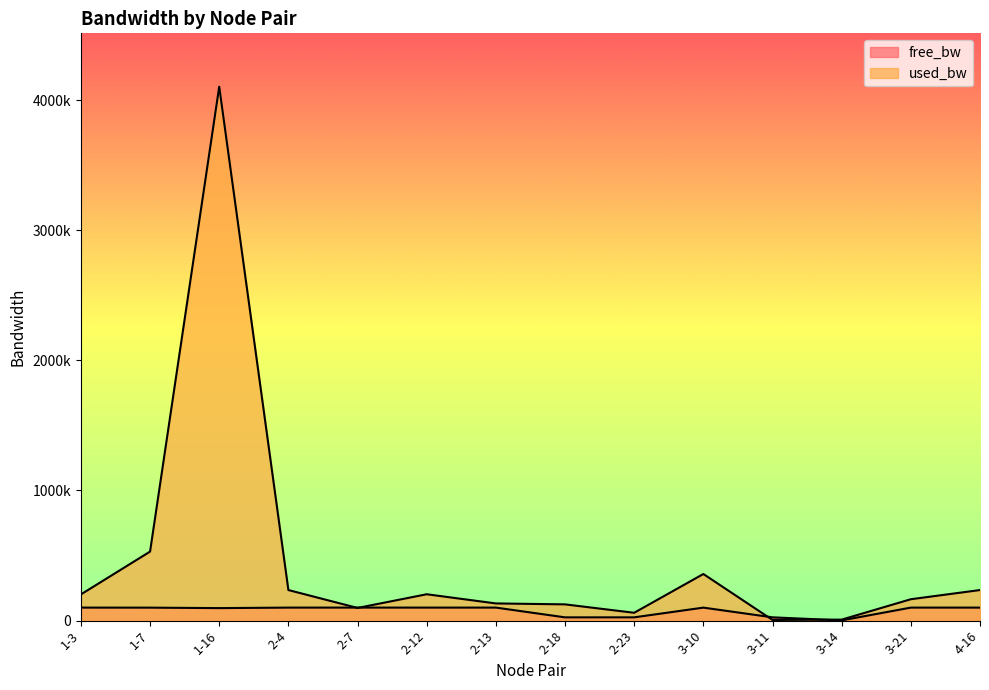

What is the smallest value displayed?

1542.6